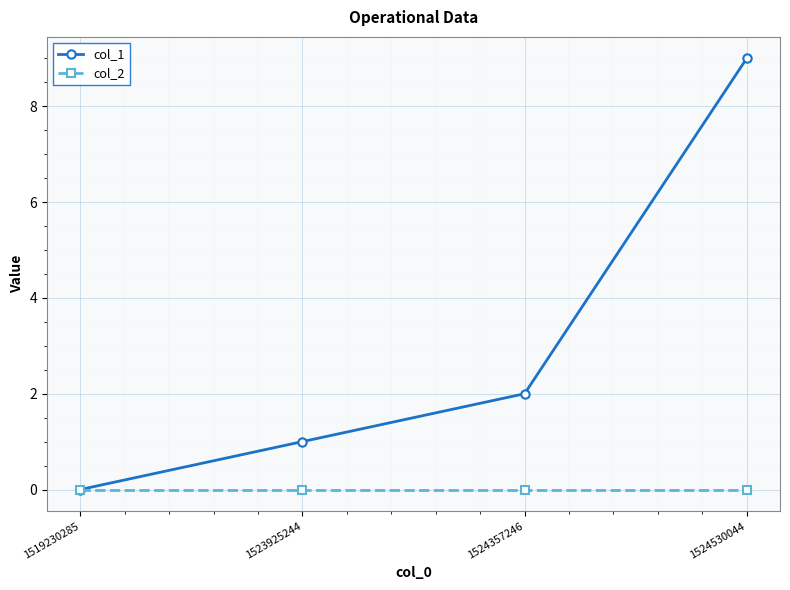

Which series changed the most between 1523925244 and 1524530044?

col_1